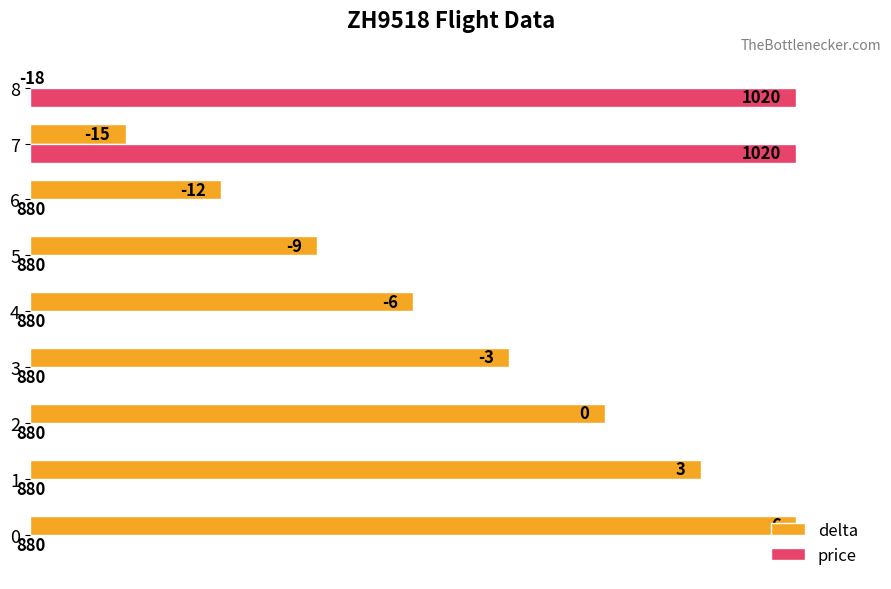

What are all the series names shown in the legend?

delta, price